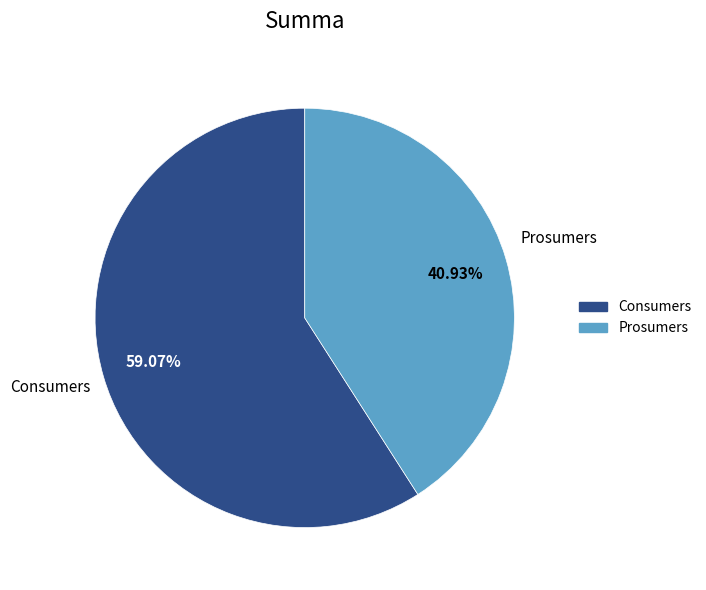

Do Consumers and Prosumers together represent more than half of the pie?

Yes